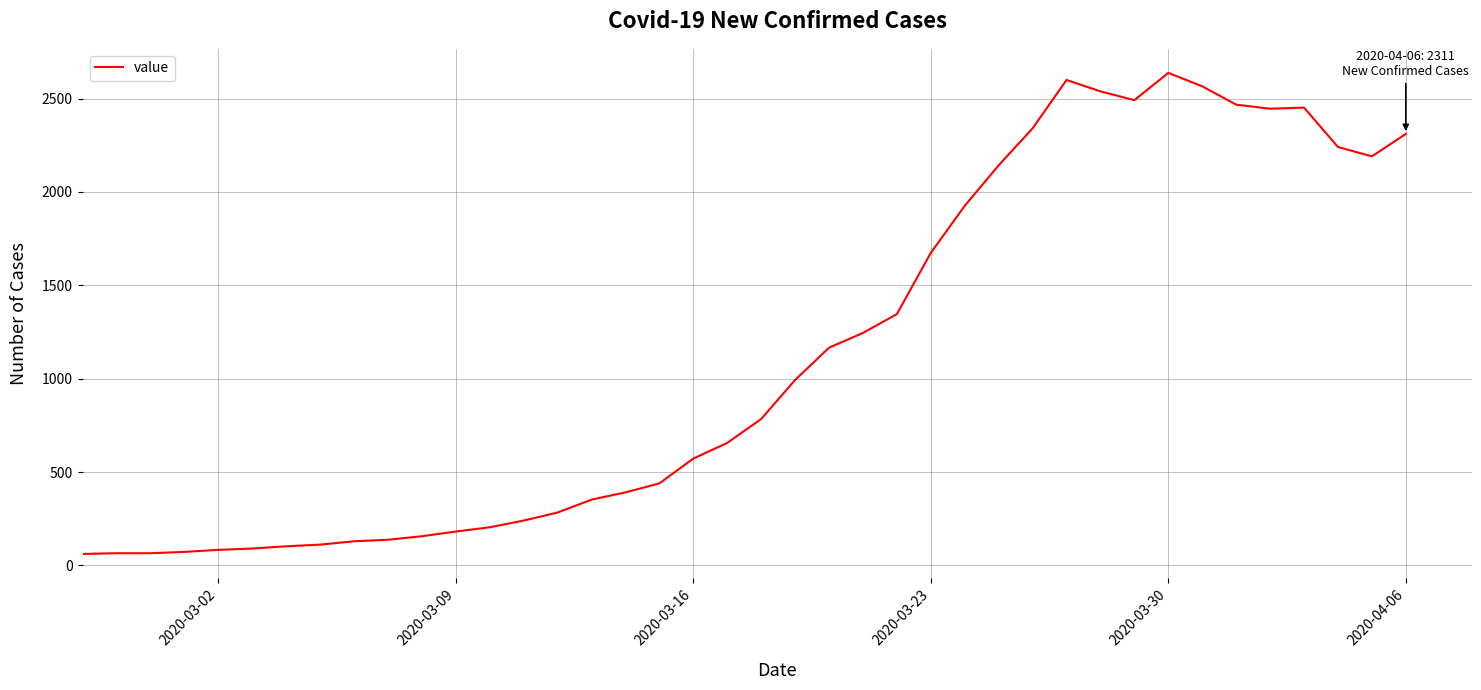

What is the smallest value displayed?

61